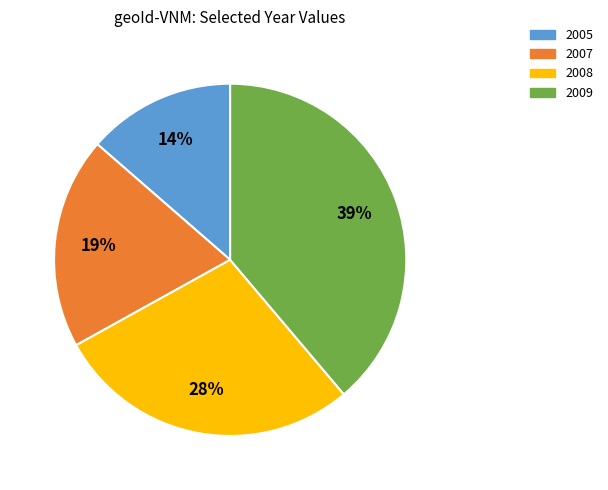

Count the number of slices in the pie.

4